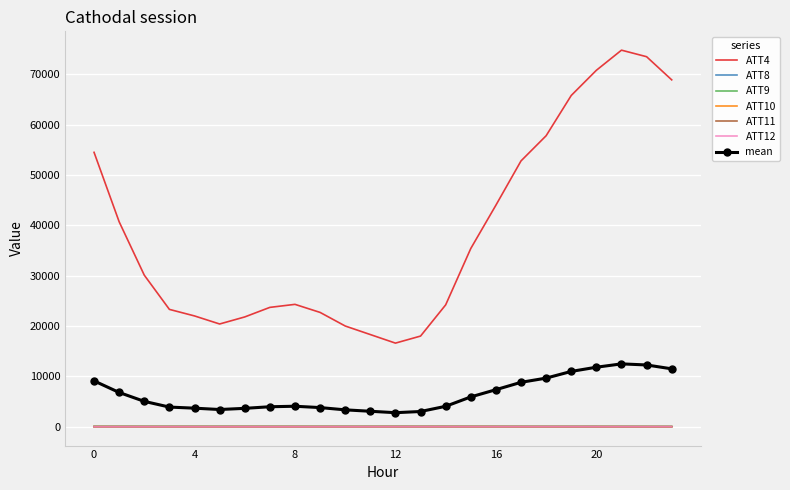

Which series has the widest spread of values?

ATT4